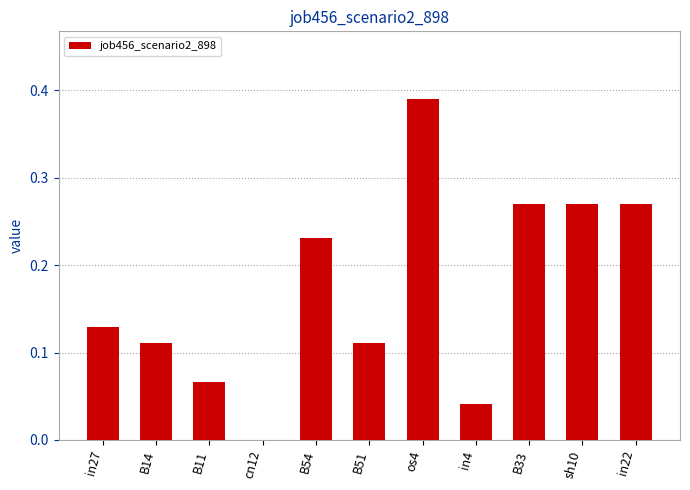

The value at B11 is 0.0. True or false?

False